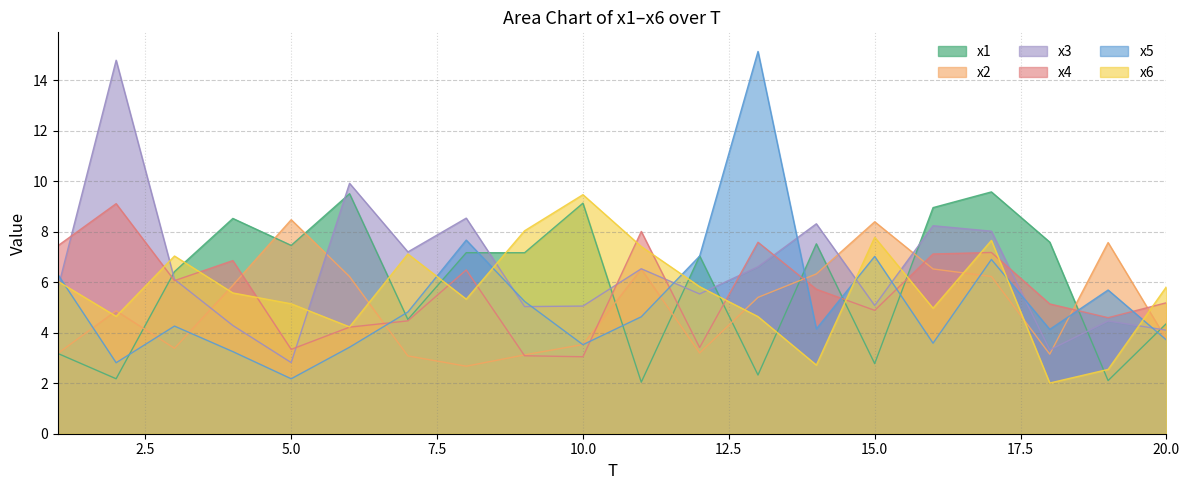

Which series has the largest range (max minus min)?

x5